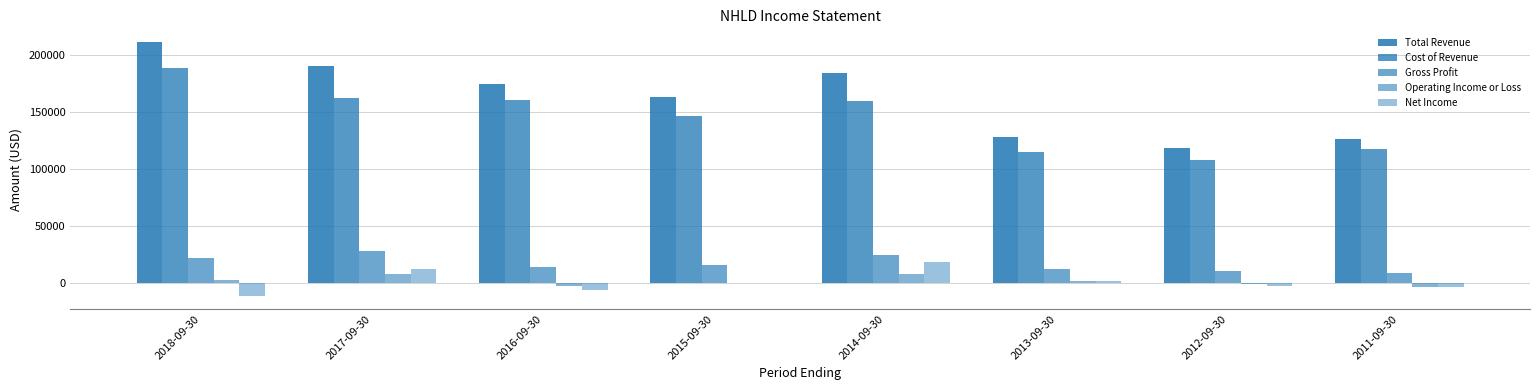

What is the sum of the Net Income values at 2012-09-30 and 2014-09-30?

16600